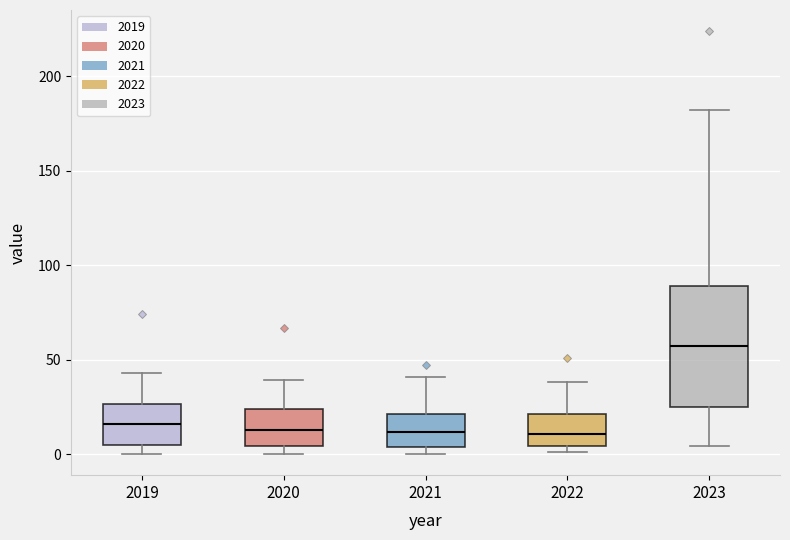

Where is the lower edge of the box at x = 2022 on the y-axis? The values are not printed on the chart, so give them approximately, as read against the axis.

5